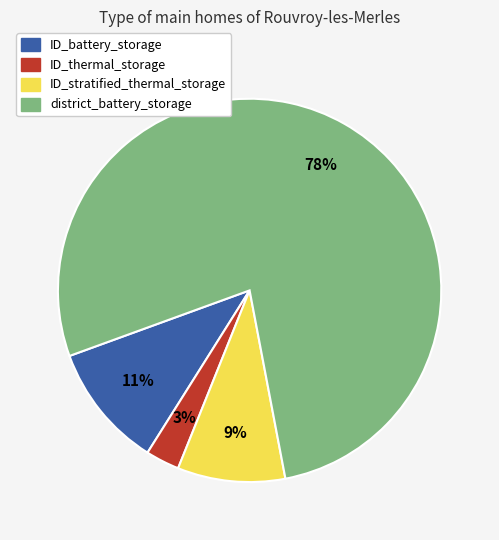

Rank the categories by value from lowest to highest.

ID_thermal_storage, ID_stratified_thermal_storage, ID_battery_storage, district_battery_storage